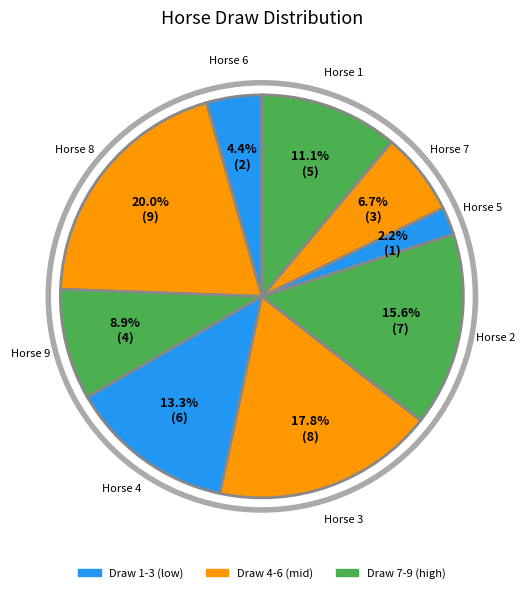

What is the smallest slice in the pie chart?

Horse 5